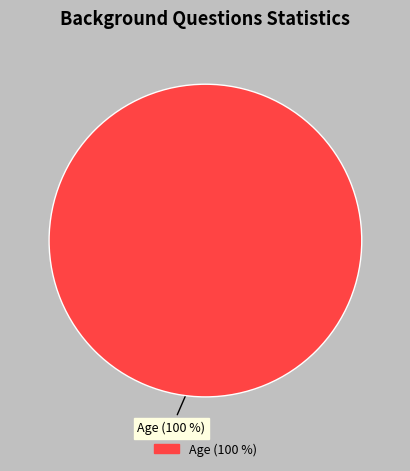

Does any single category account for the majority?

Yes